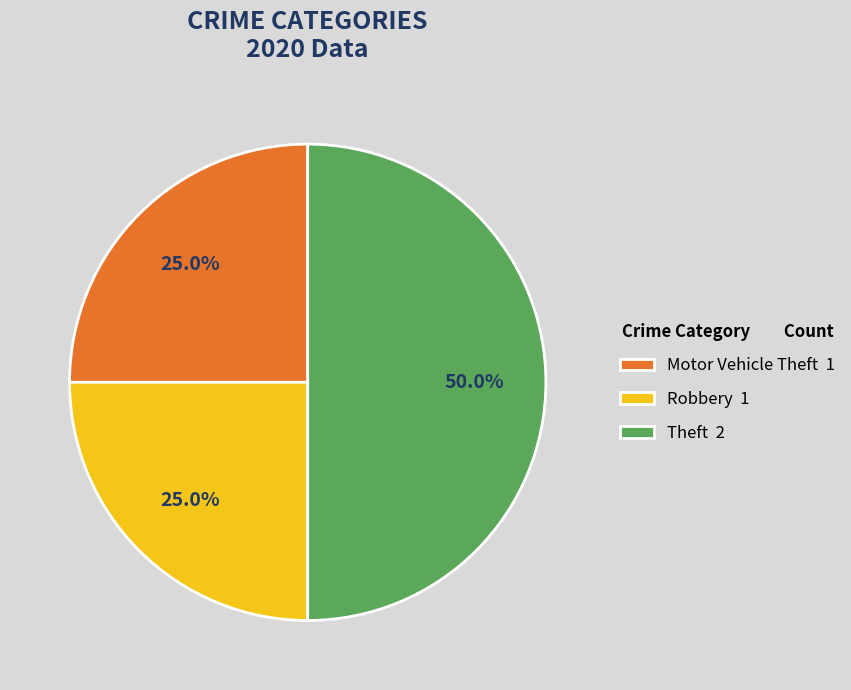

Does Motor Vehicle Theft 1 represent more than half of the total?

No